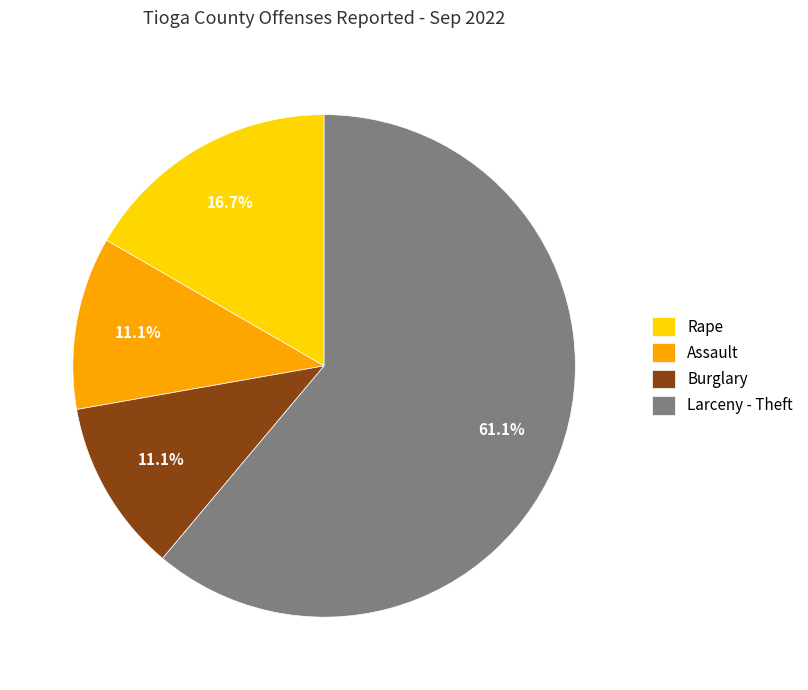

What is the largest slice in the pie chart?

Larceny - Theft